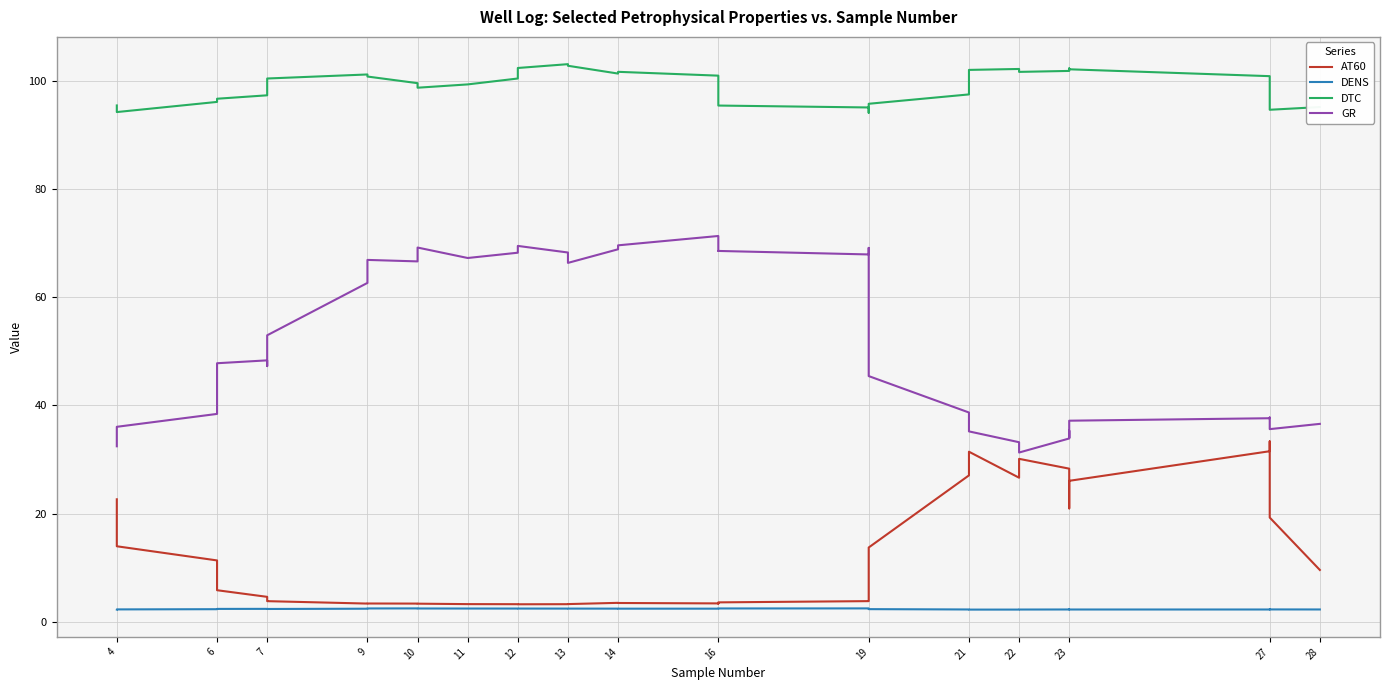

How many interior local peaks does the DENS series have?

5